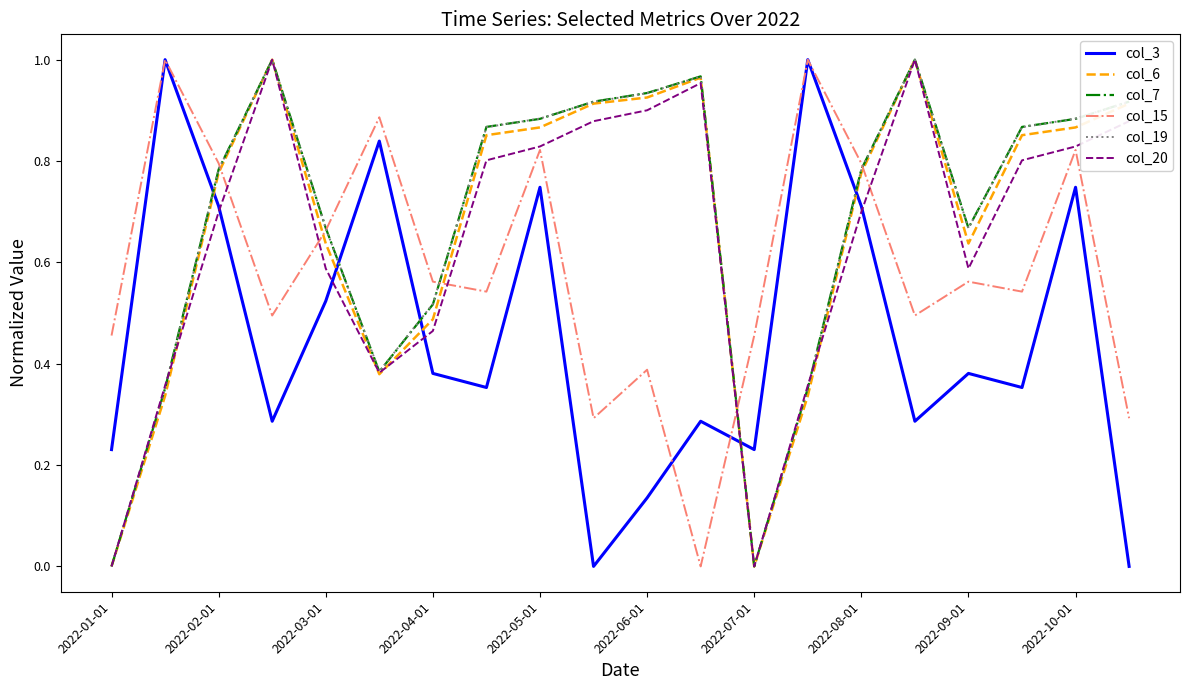

True or false: col_20 and col_19 cross at least once.

True